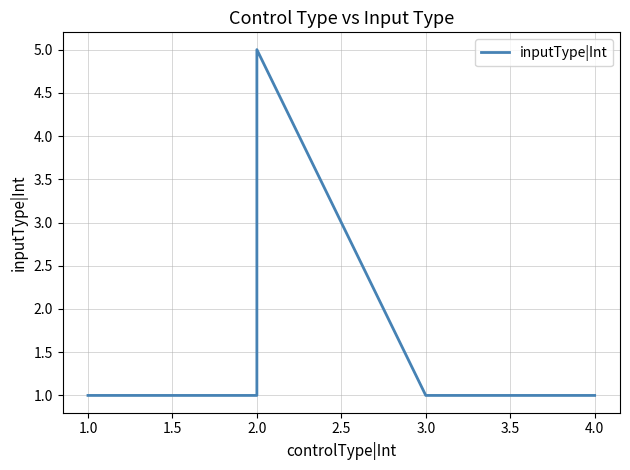

The chart shows a value of 1 at 2.0. True or false?

True